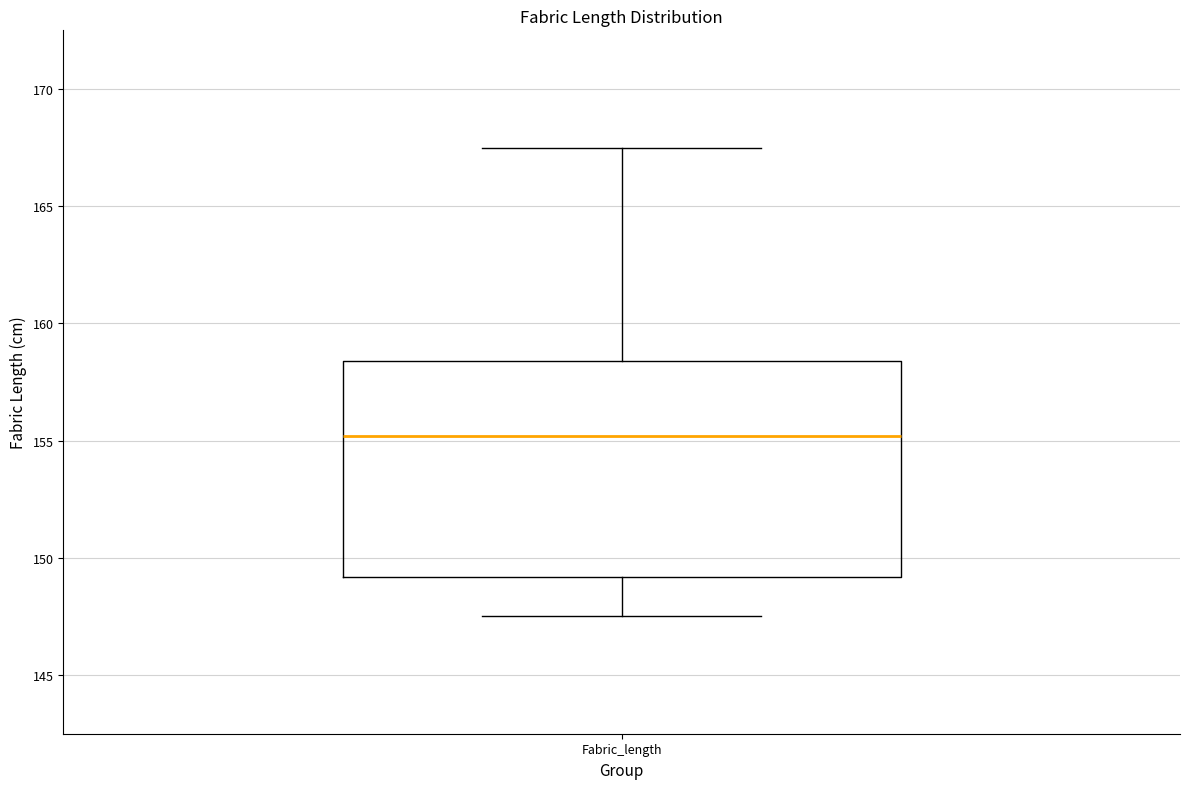

Transcribe this box plot: give where the median line is, the range the box spans, and where the two whiskers end, as read against the y-axis. The values are not printed on the chart, so give them approximately, as read against the axis.

median 155.0, box 149.0 to 158.5, whiskers 147.5 to 167.5